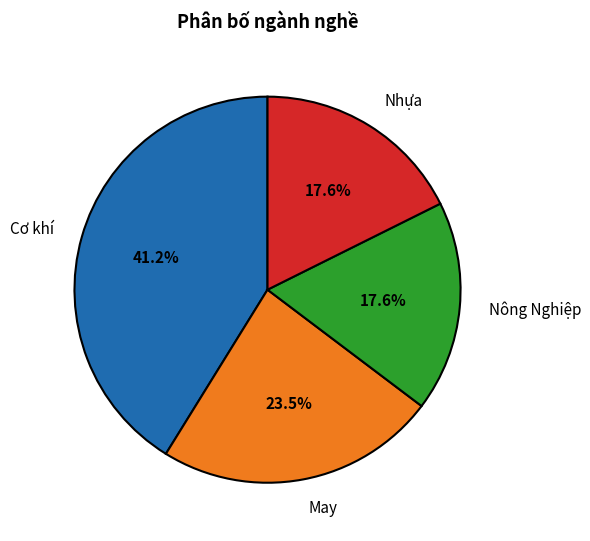

Count the number of slices in the pie.

4